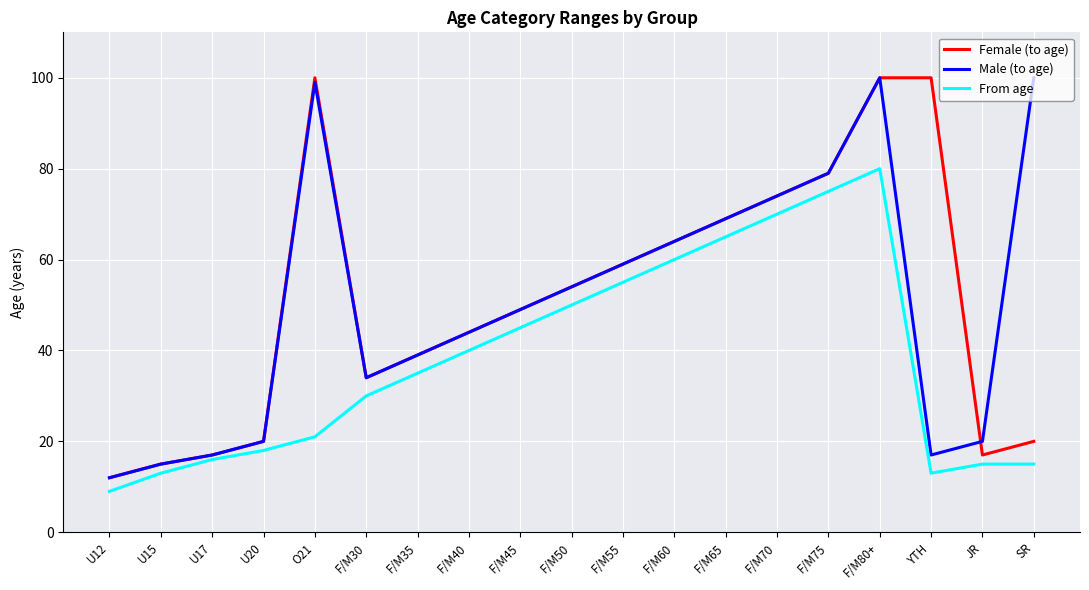

Is the value of From age at F/M50 greater than the value of Male (to age) at U12?

Yes